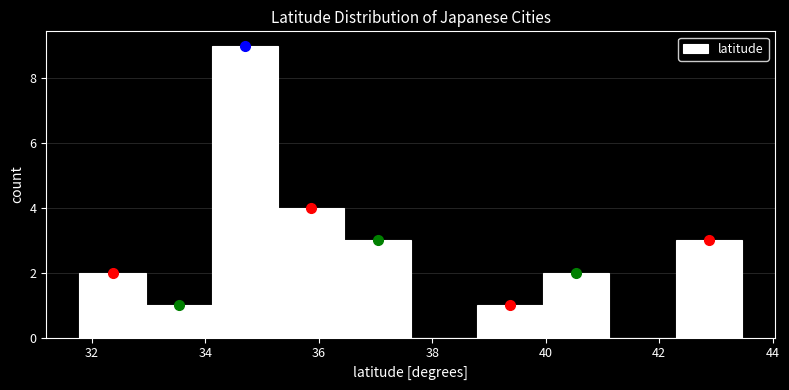

How tall is the bar that spans 34.2 to 35.2 on the x-axis? Neither the bar edges nor the heights are printed on the chart, so give them approximately, as read against the axes.

9